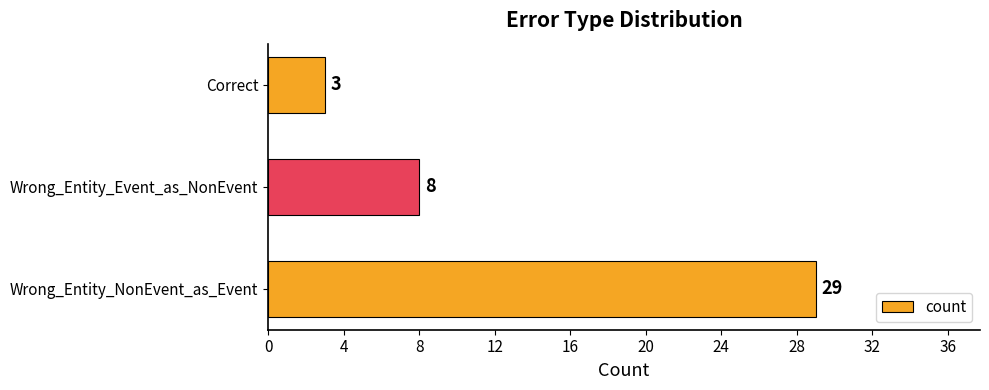

How many values are below 8?

1